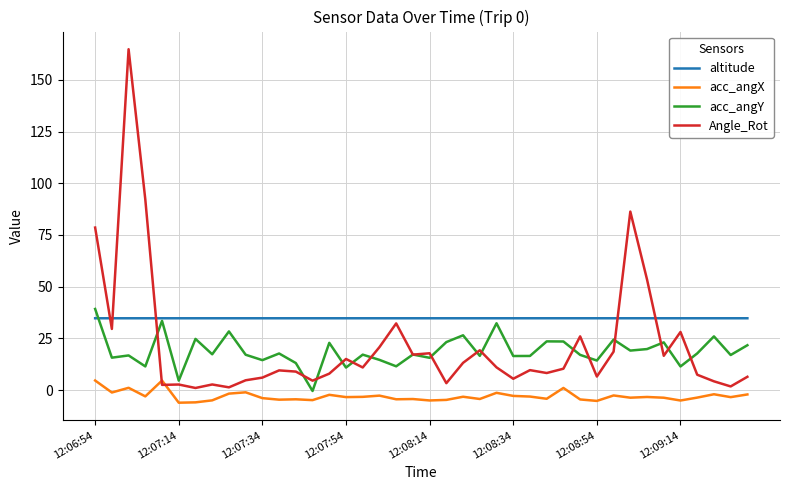

True or false: acc_angY and acc_angX cross at least once.

False